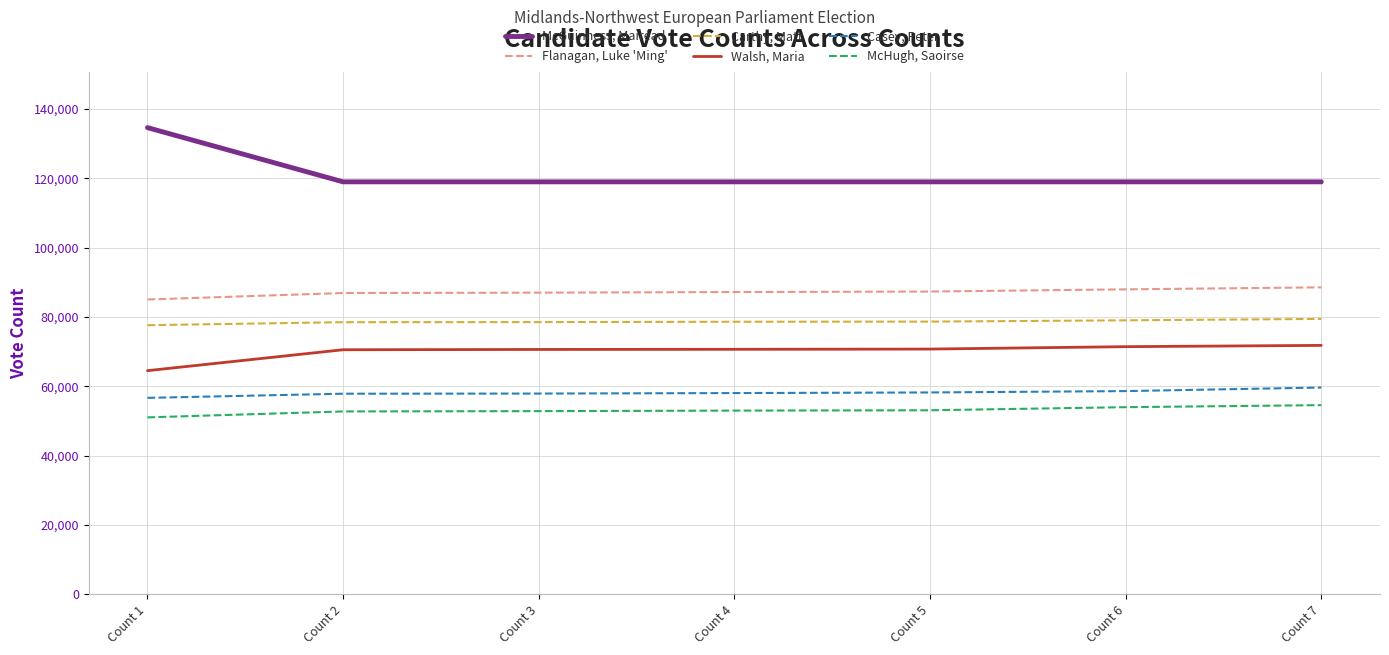

Is the value of McHugh, Saoirse at Count 4 greater than the value of Carthy, Matt at Count 1?

No